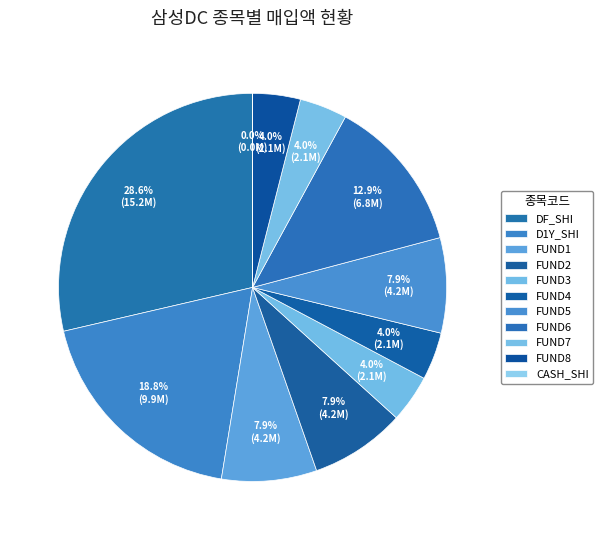

How many slices are in this pie chart?

11